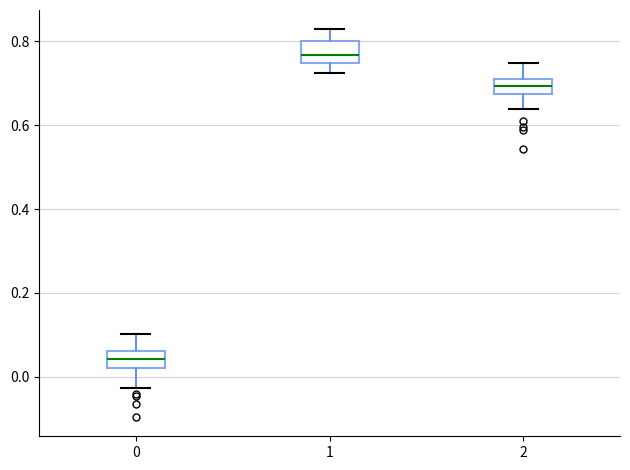

Where does the median line of the box at x = 0 sit on the y-axis? The values are not printed on the chart, so give them approximately, as read against the axis.

0.04